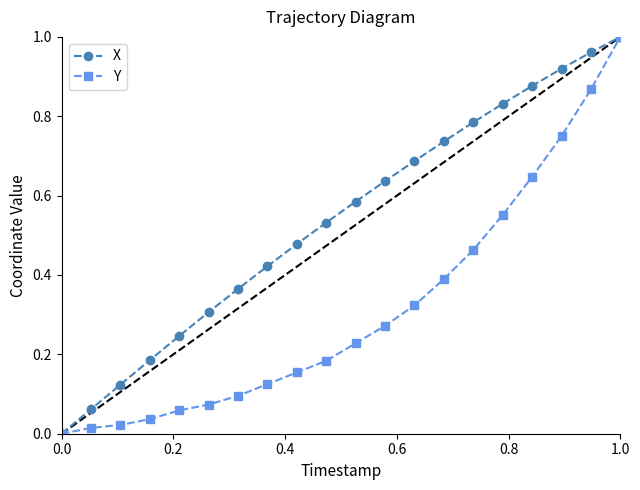

Which series has the largest total across all categories?

X